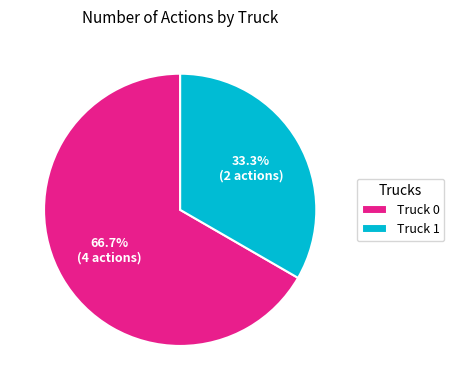

Does Truck 0 represent more than half of the total?

Yes